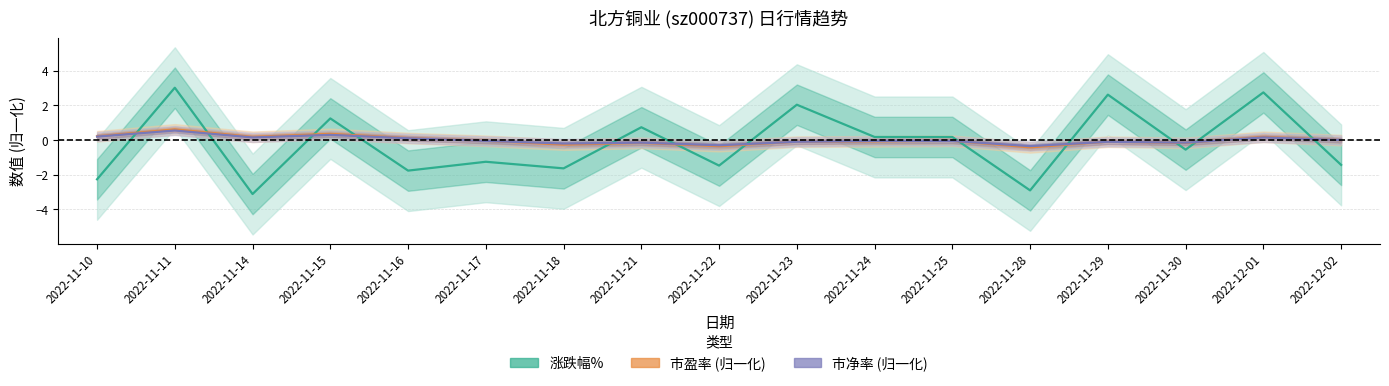

Between which two adjacent categories do 涨跌幅% and 市盈率 first intersect?

2022-11-10 and 2022-11-11